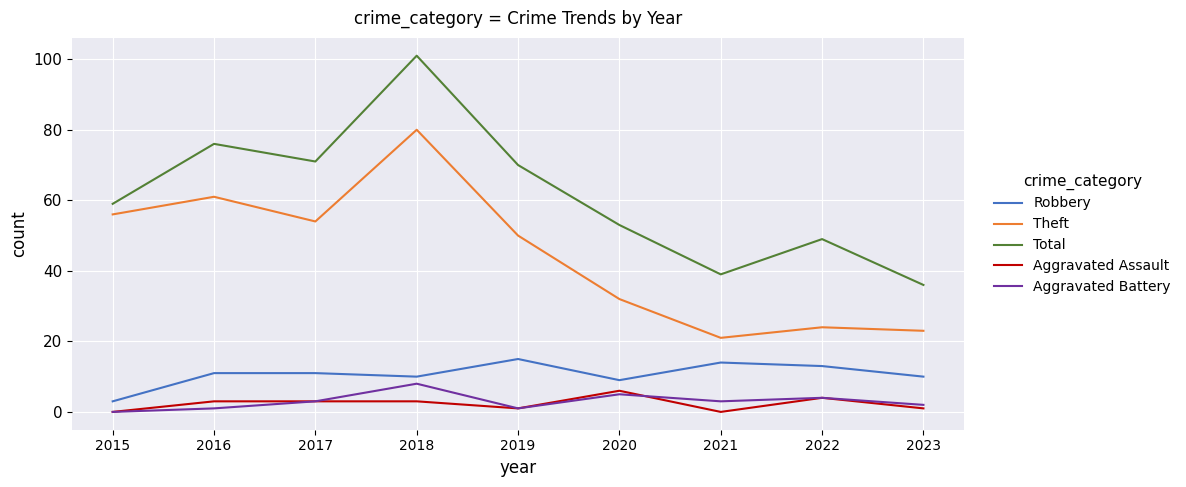

Does the chart have visible grid lines?

Yes